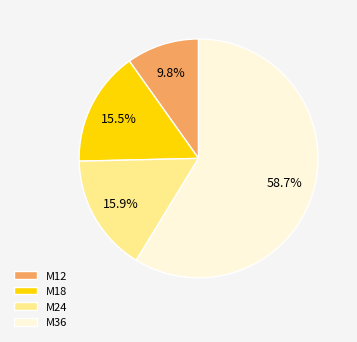

Which category has the biggest portion of the pie?

M36